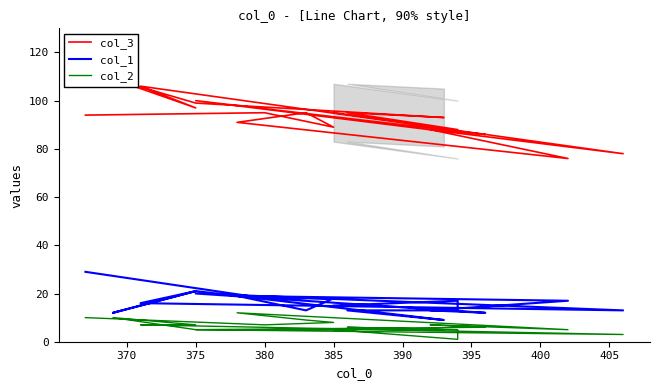

The col_3 series shows 40 at 10. True or false?

False